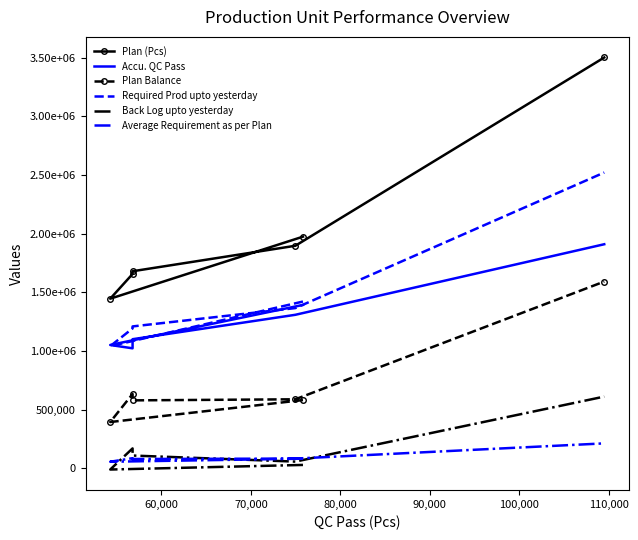

What is the greatest value displayed?

3501408